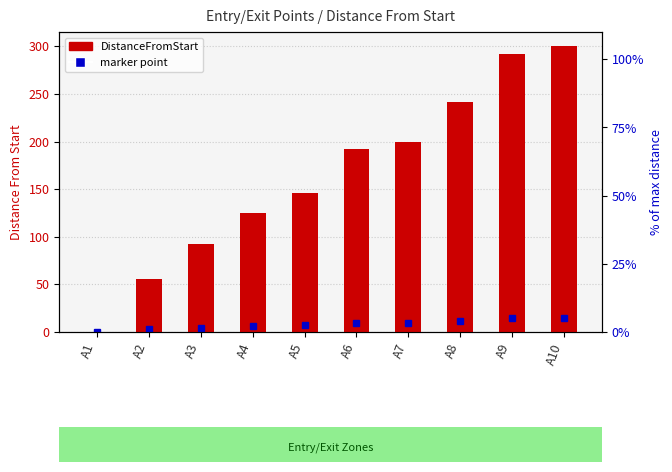

Approximately how many times larger is the value at A3 compared to A7?

0.5